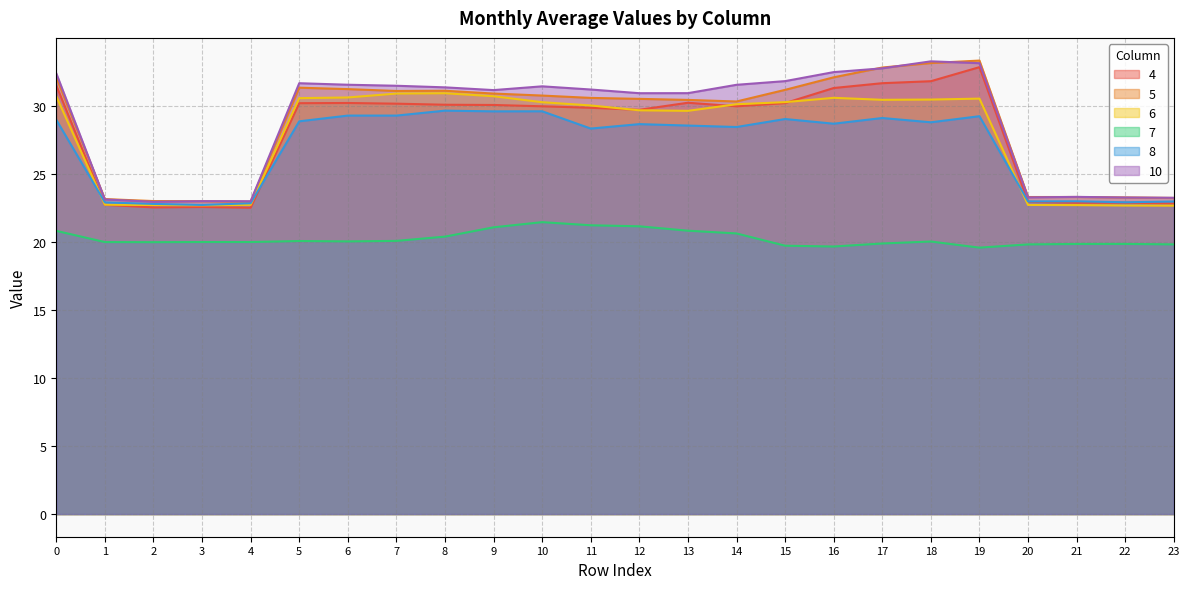

Reading left to right, what are all the values shown in this chart?

4: 31.5	22.7	22.5	22.6	22.5	30.2	30.2	30.2	30.1	30.1	30.0	29.9	29.7	30.2	30.0	30.2	31.3	31.7	31.8	32.8	22.9	22.9	22.9	22.8
5: 32.1	23.1	23.0	23.0	22.9	31.3	31.2	31.1	31.1	30.9	30.8	30.6	30.5	30.4	30.3	31.2	32.1	32.8	33.1	33.3	23.3	23.3	23.3	23.2
6: 30.7	22.7	22.7	22.7	22.7	30.6	30.6	30.9	30.9	30.7	30.3	30.0	29.7	29.6	30.1	30.3	30.6	30.4	30.5	30.5	22.7	22.7	22.7	22.7
7: 20.8	20.0	20.0	20.0	20.0	20.1	20.0	20.1	20.4	21.1	21.4	21.2	21.1	20.8	20.6	19.7	19.7	19.9	20.0	19.6	19.8	19.8	19.8	19.8
8: 29.0	22.9	22.8	22.7	22.8	28.9	29.3	29.3	29.6	29.6	29.6	28.3	28.7	28.5	28.4	29.0	28.7	29.1	28.8	29.2	23.0	23.0	22.9	23.0
10: 32.4	23.1	22.9	23.0	23.0	31.7	31.5	31.5	31.4	31.2	31.4	31.2	30.9	30.9	31.5	31.8	32.5	32.8	33.3	33.1	23.3	23.3	23.3	23.2